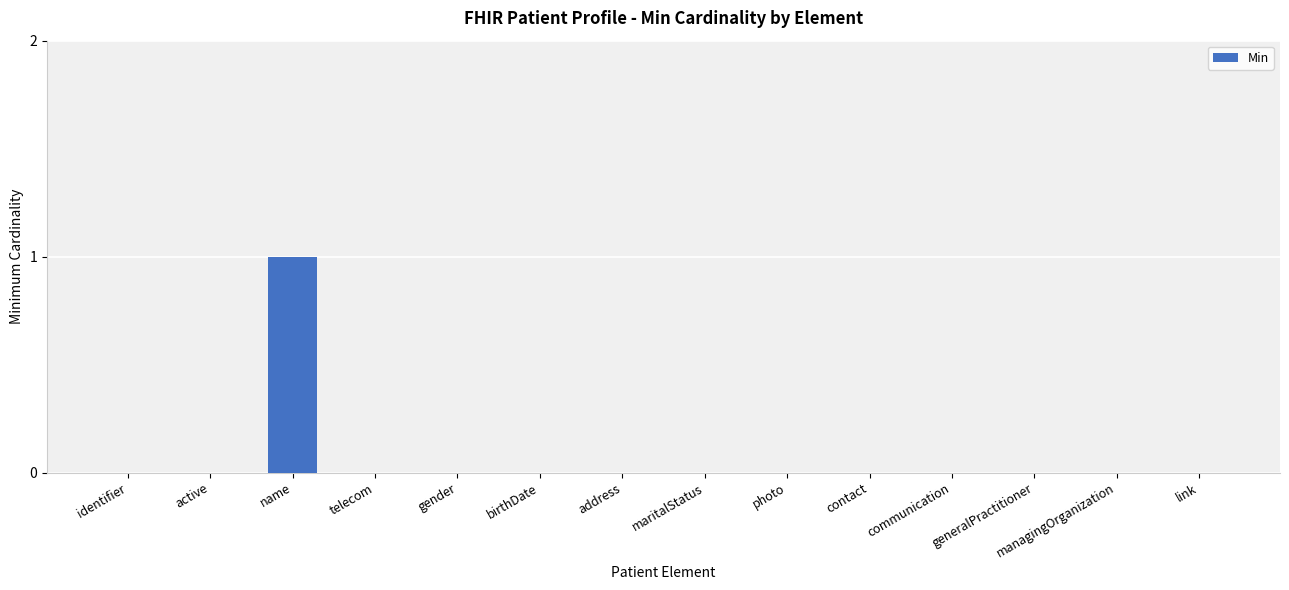

Reading left to right, what are all the values shown in this chart?

0	0	1	0	0	0	0	0	0	0	0	0	0	0